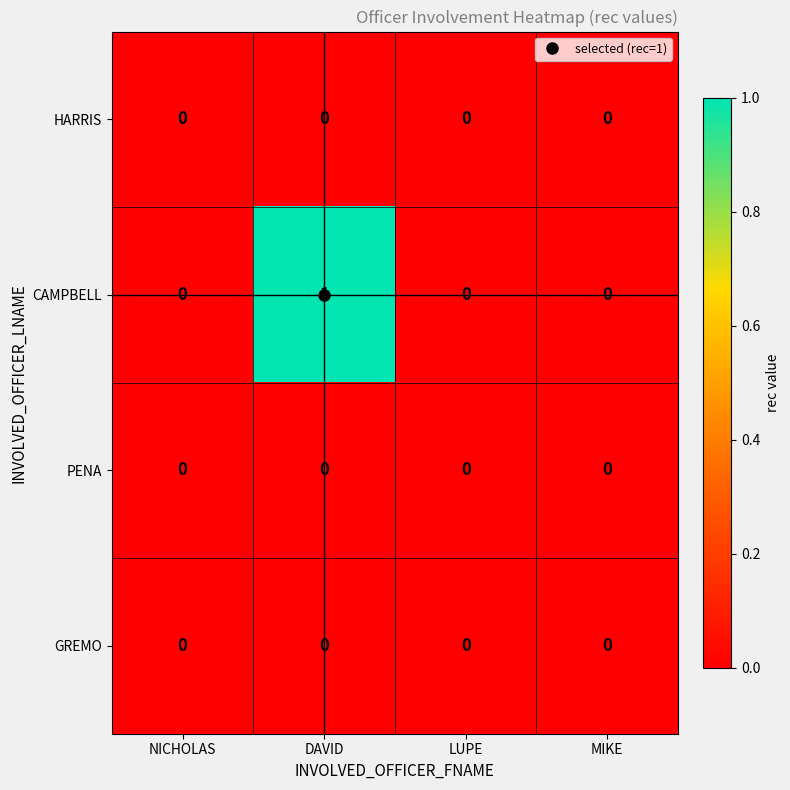

Which series has the largest range (max minus min)?

CAMPBELL